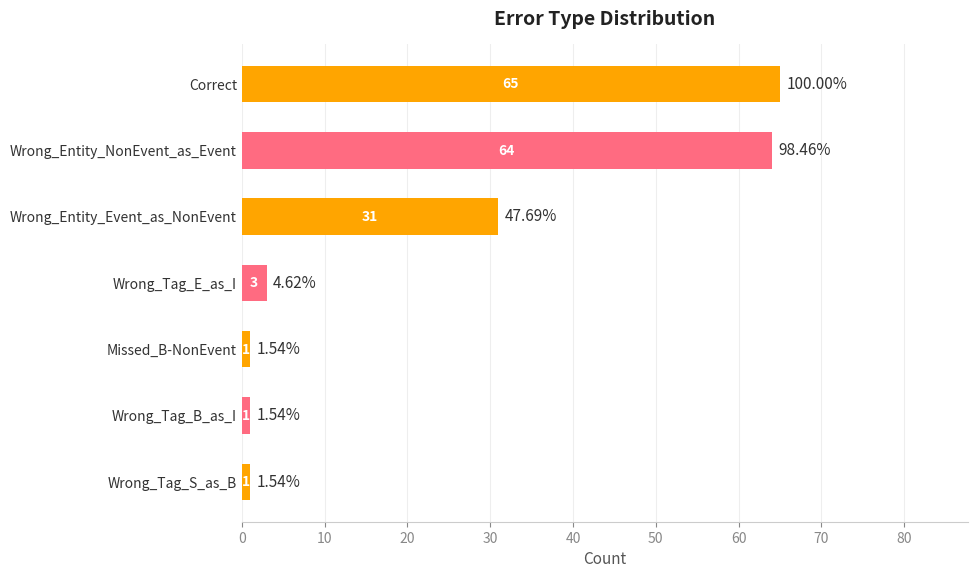

What is the change in value from Wrong_Entity_NonEvent_as_Event to Wrong_Tag_E_as_I?

-61